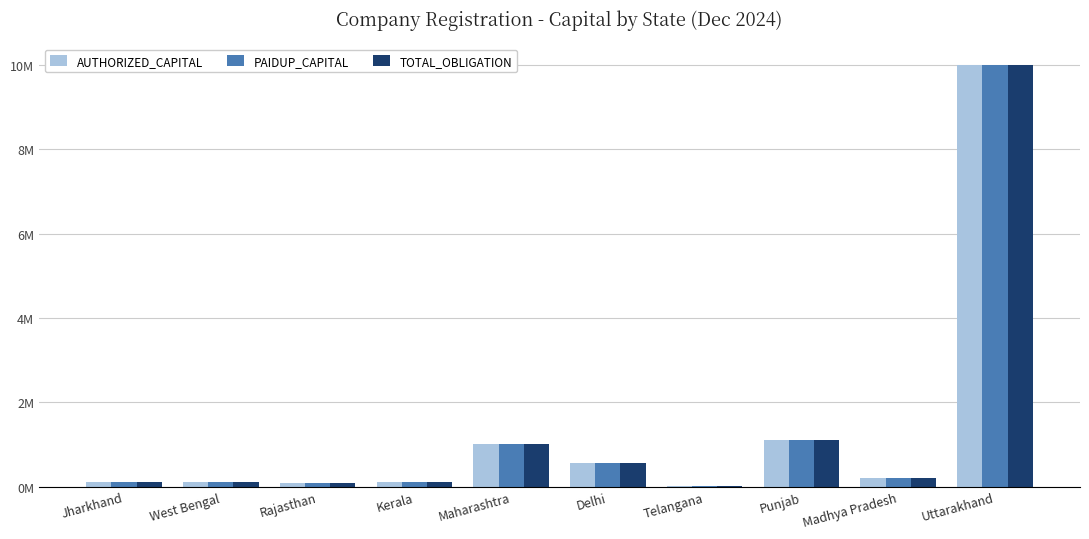

Reading right to left, what are all the values shown in this chart?

AUTHORIZED_CAPITAL: 10.0	0.2	1.1	0.0	0.6	1.0	0.1	0.1	0.1	0.1
PAIDUP_CAPITAL: 10.0	0.2	1.1	0.0	0.6	1.0	0.1	0.1	0.1	0.1
TOTAL_OBLIGATION: 10.0	0.2	1.1	0.0	0.6	1.0	0.1	0.1	0.1	0.1